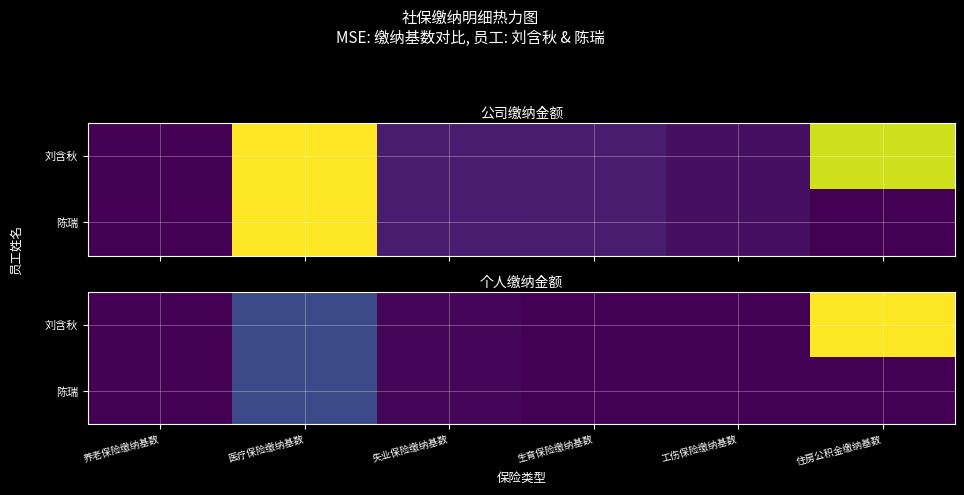

How many values in the 刘含秋 series exceed 6?

2